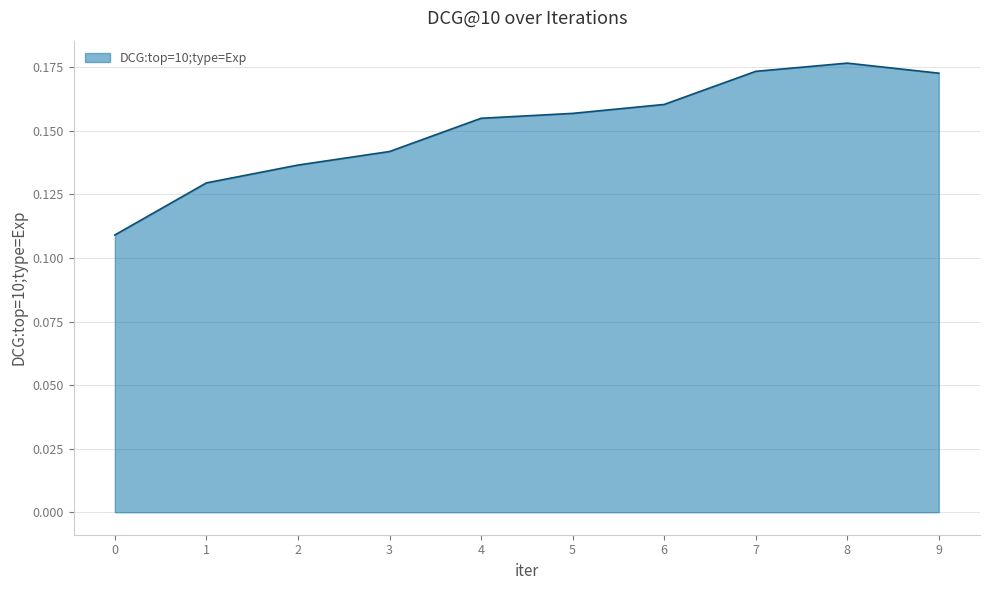

Is it true that the value at 3 is 0.0?

False